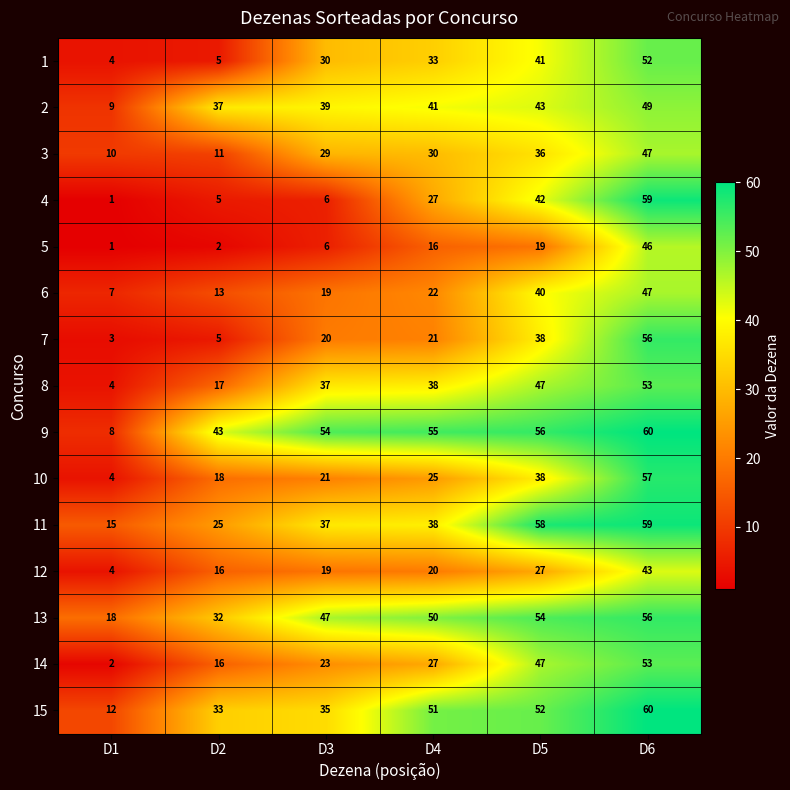

What is the sum of the 6 values at D3 and D1?

26